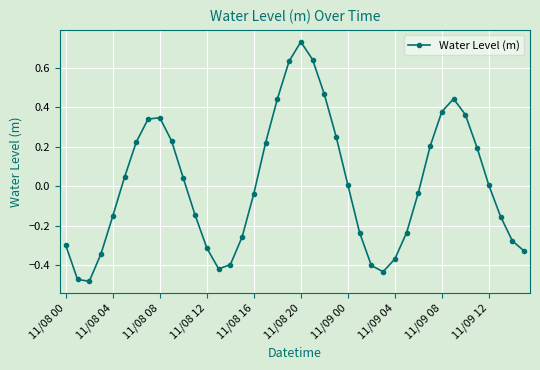

True or false: the data has more than 0 interior local peaks.

True